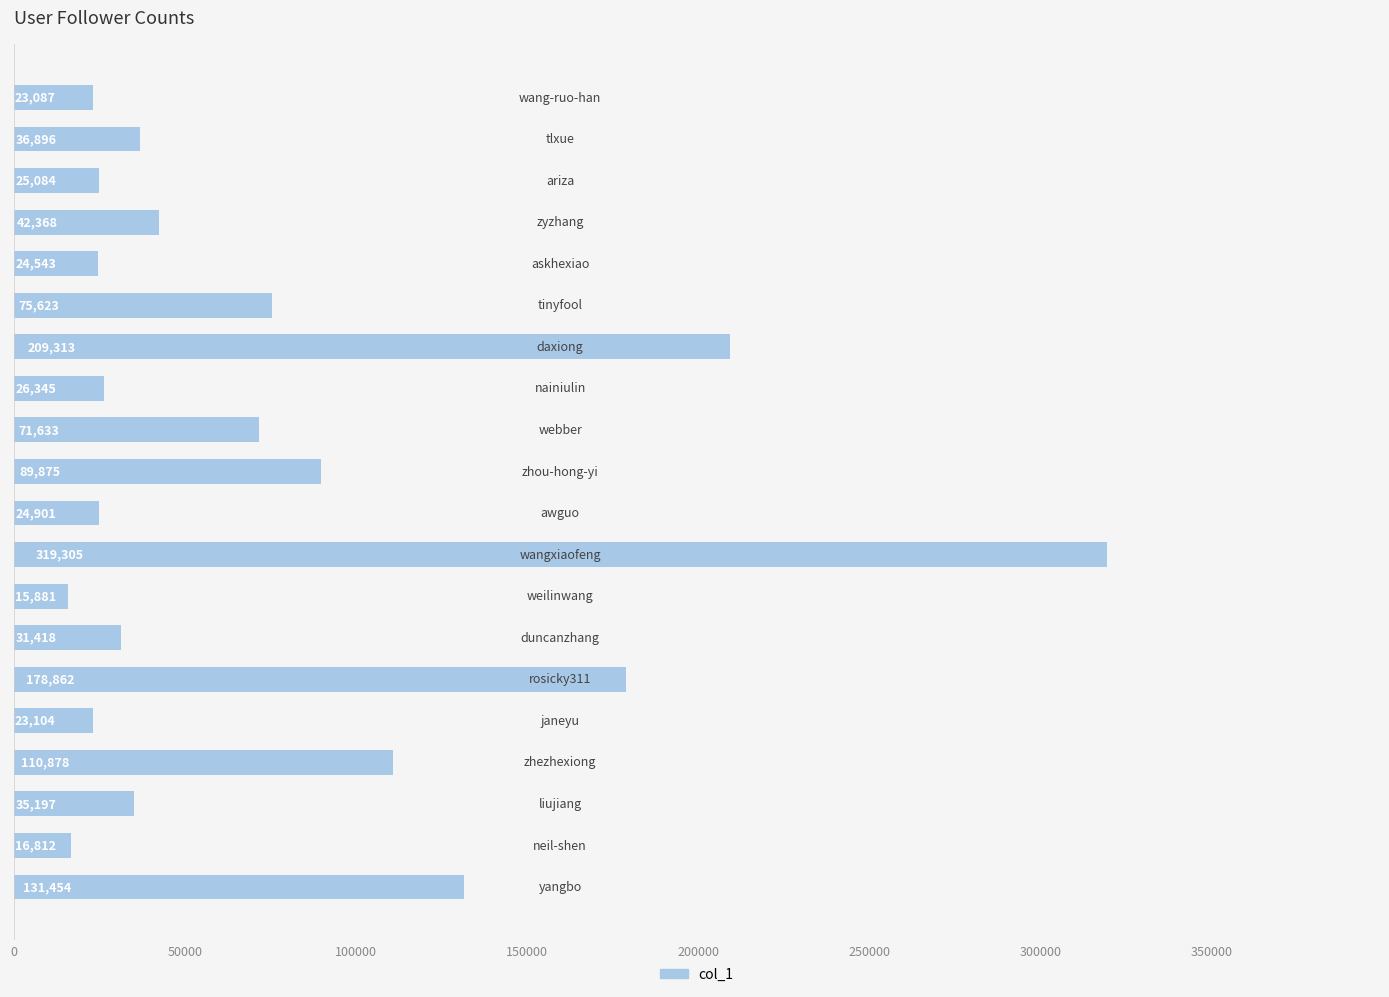

What is the sum of all values?

1512579